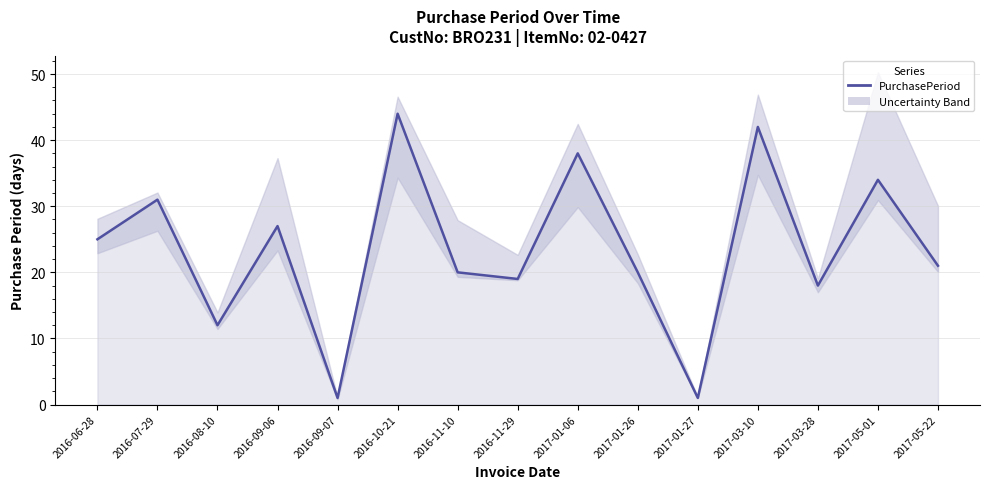

What position from the left is 2016-10-21?

6